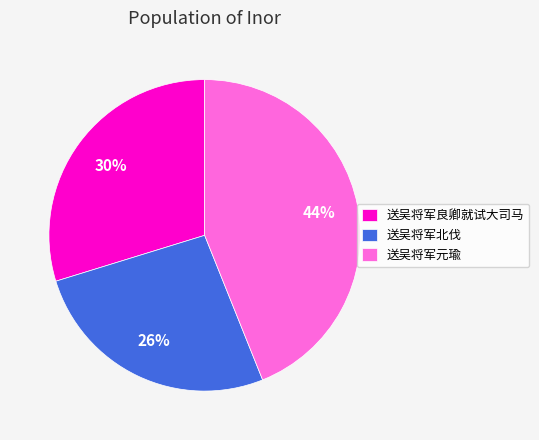

Is the sum of 送吴将军元瑜 and 送吴将军北伐 greater than half?

Yes